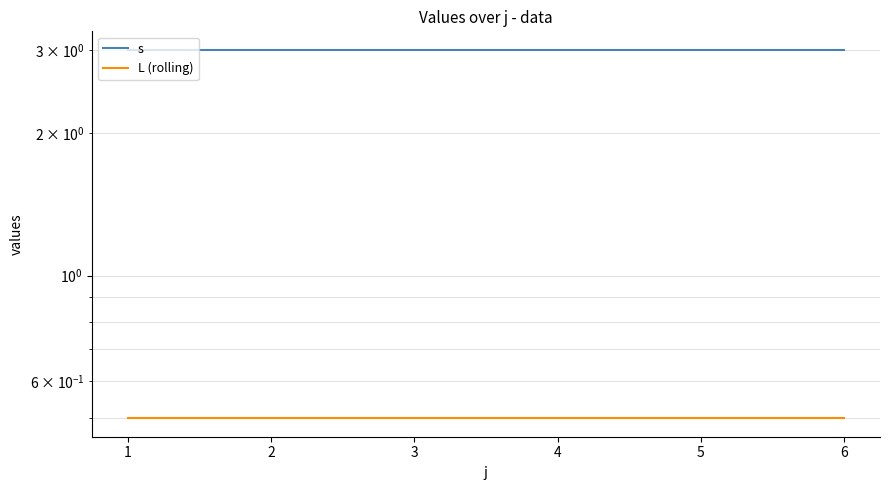

True or false: s and L (rolling) intersect in this chart.

False